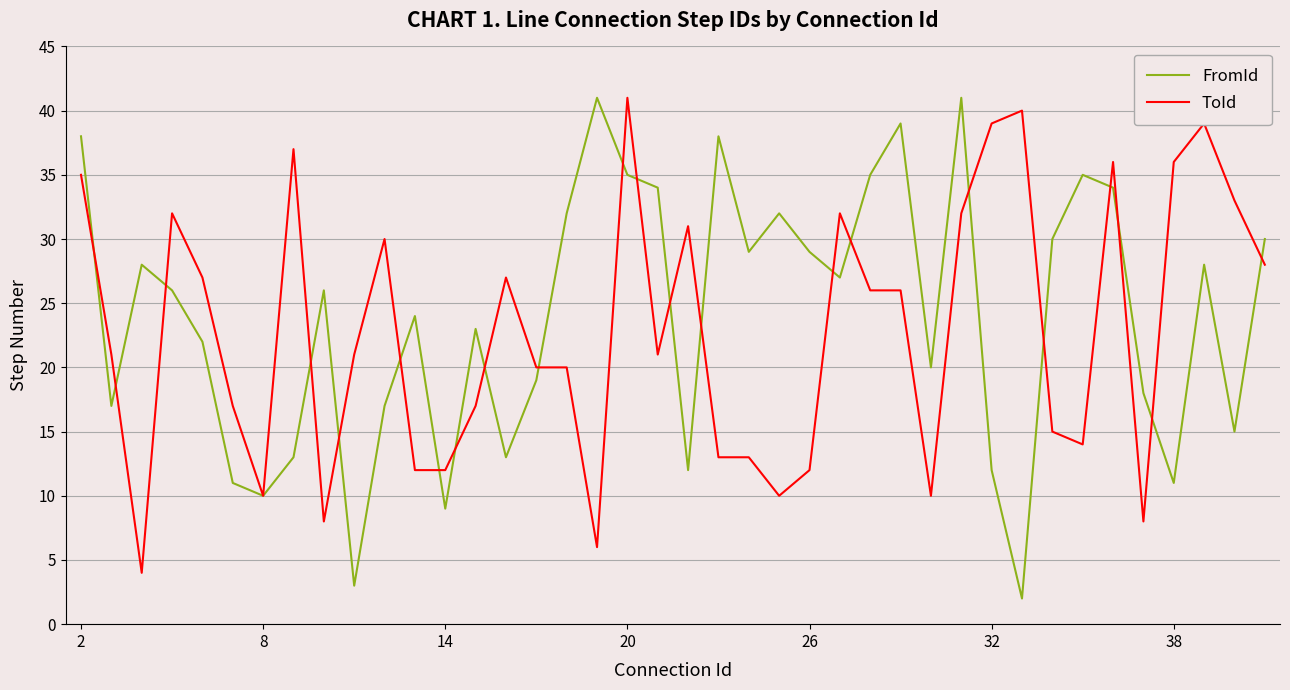

Which series has the largest range (max minus min)?

FromId